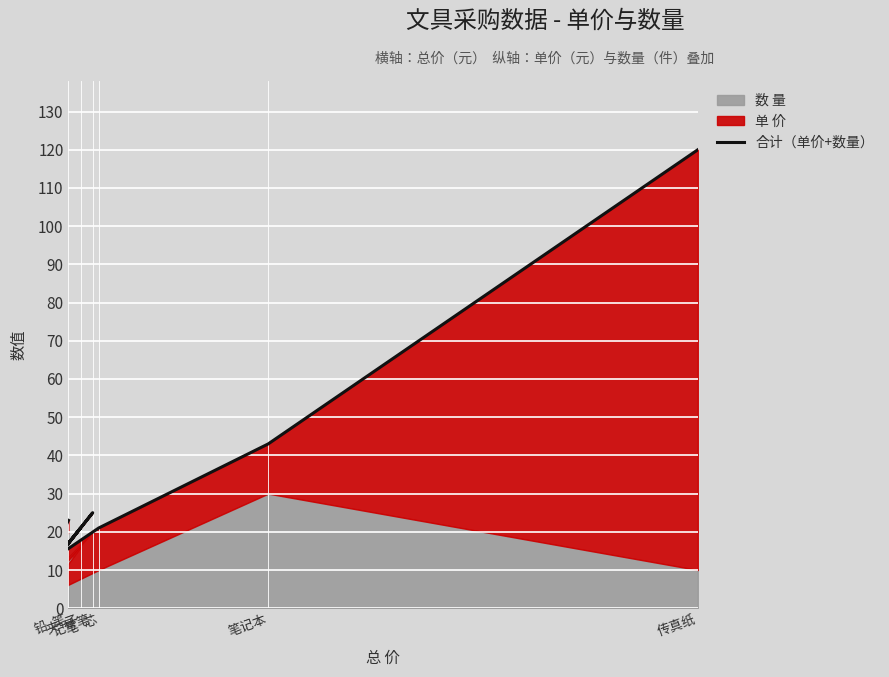

True or false: the data has more than 0 interior local peaks.

True